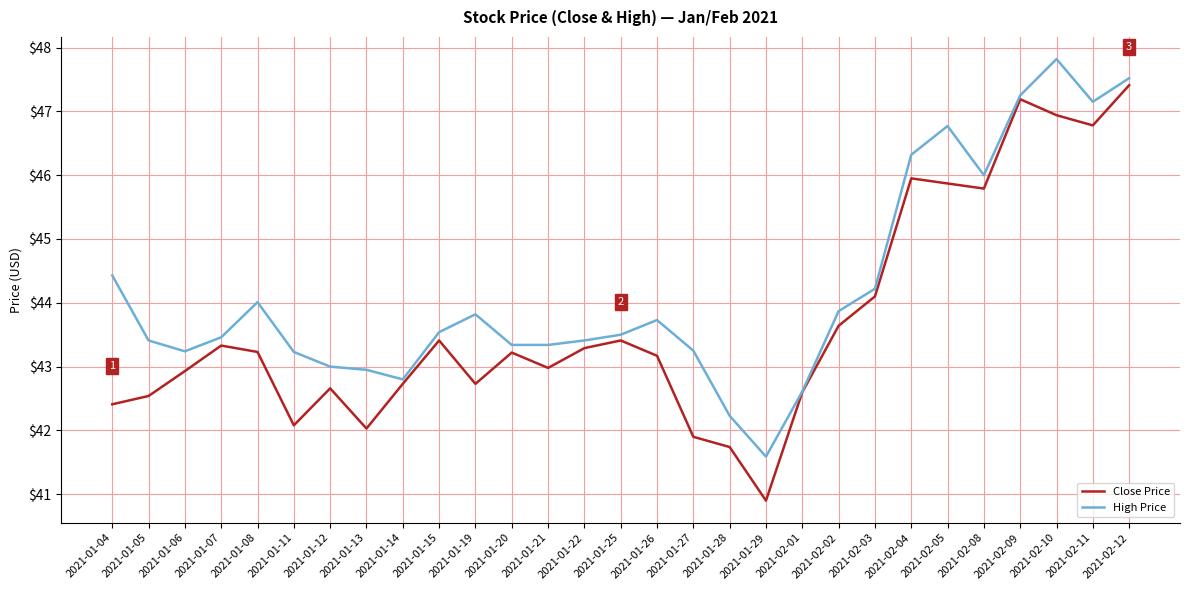

What value does the High Price series have at 2021-02-08?

46.0